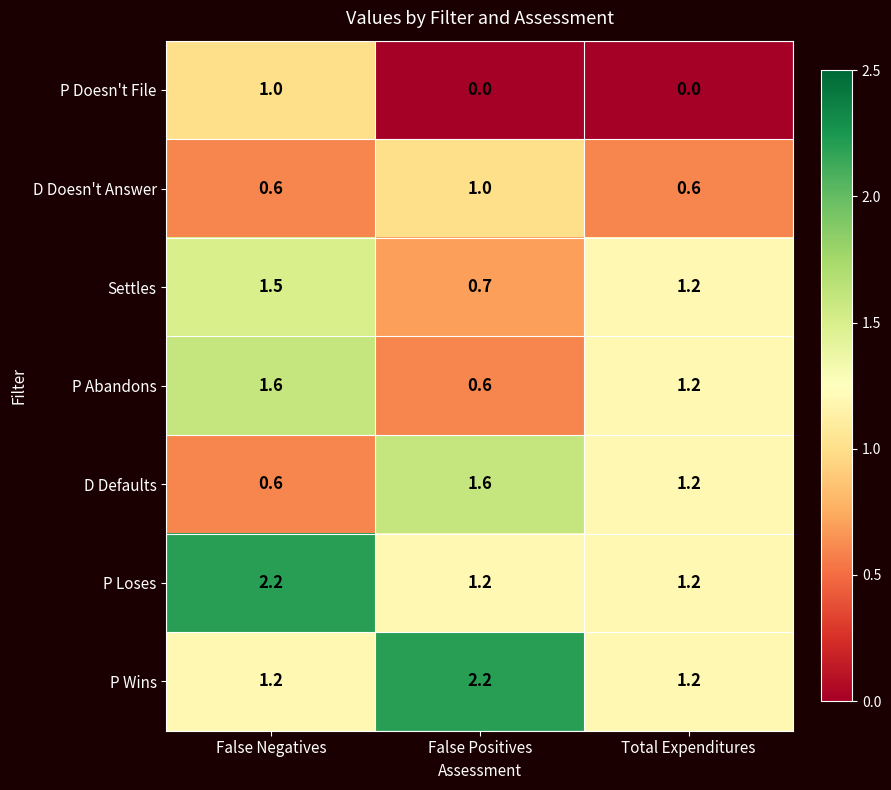

The value of Settles at False Negatives is 2.5. True or false?

False